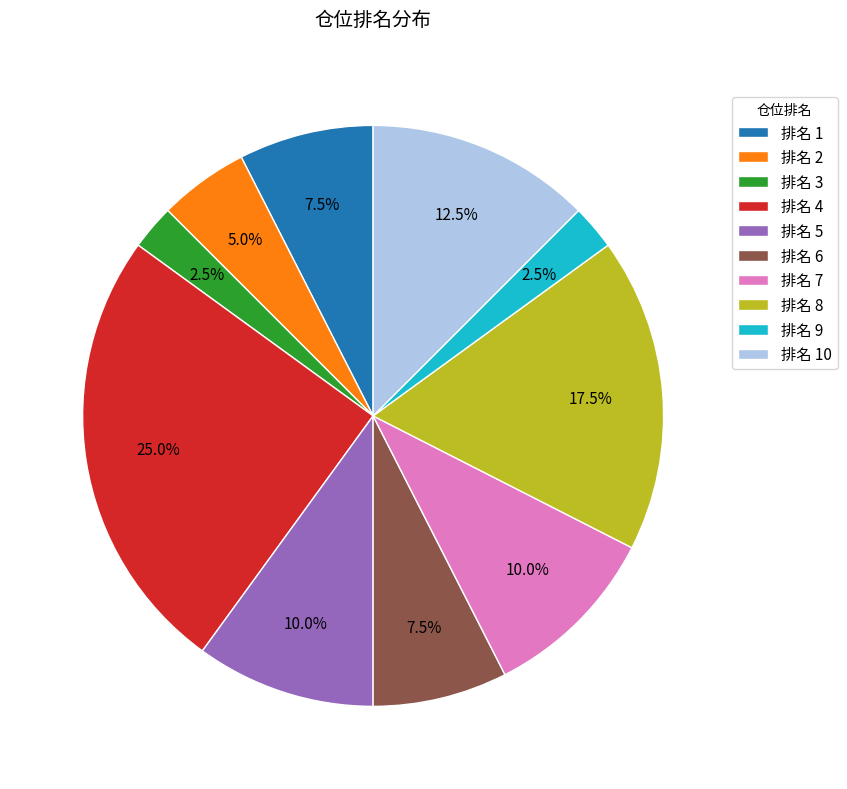

Is the sum of 排名 4 and 排名 9 greater than half?

No